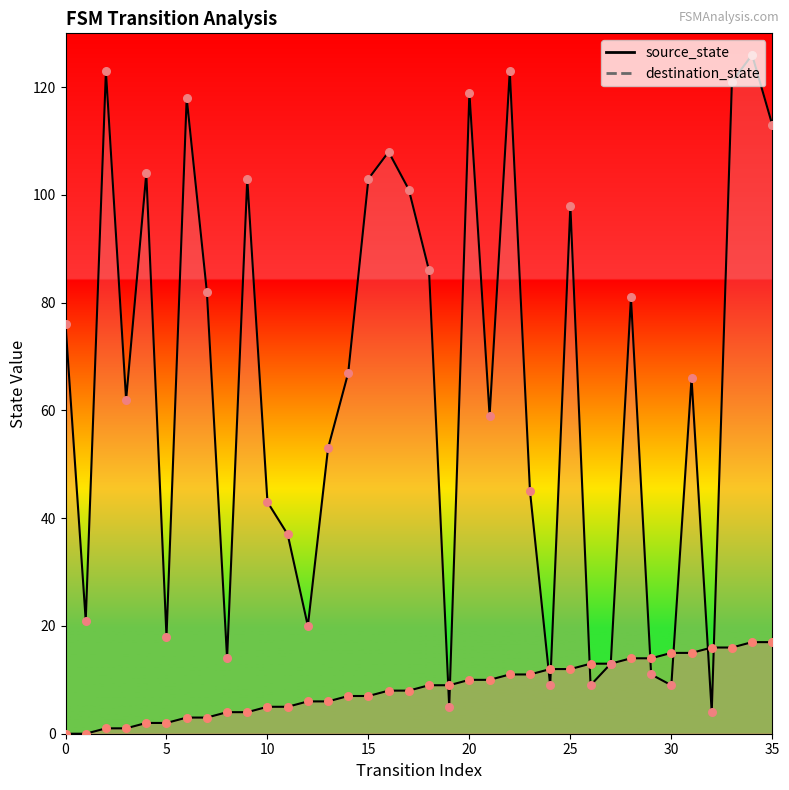

At how many categories does at least one series exceed 25?

25